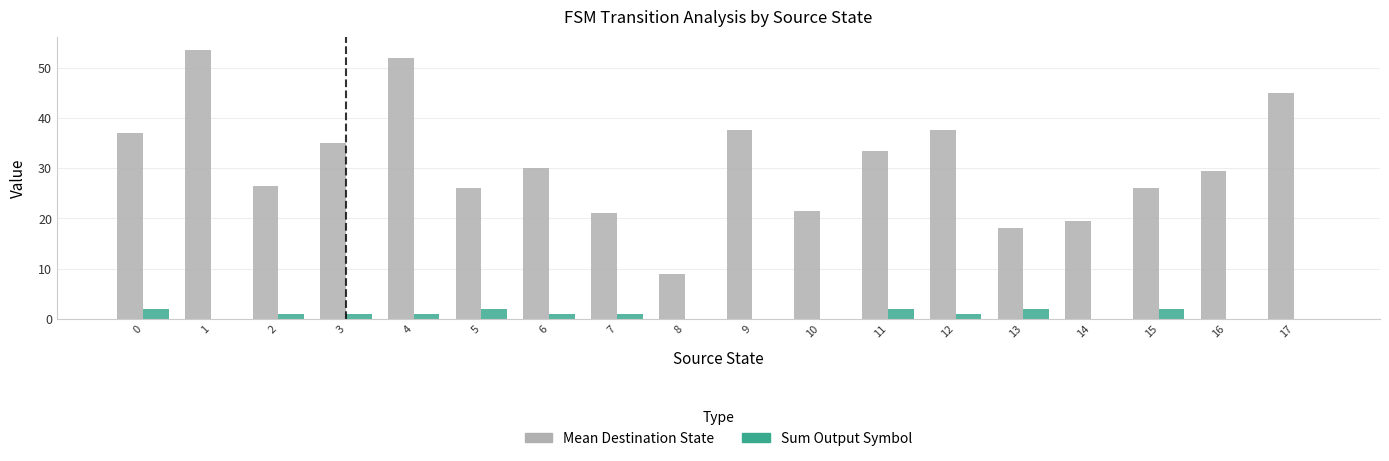

What is the difference between the Mean Destination State values at 11 and 2?

7.0